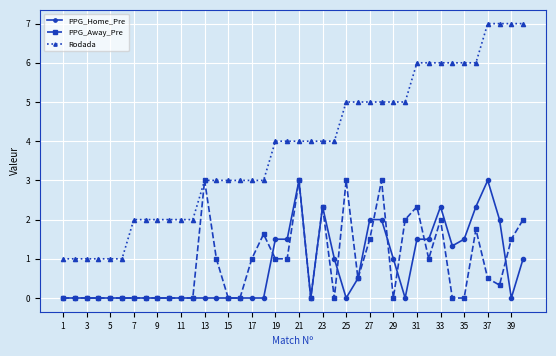

What is the value of the Rodada point at the 31st from the left?

6.0